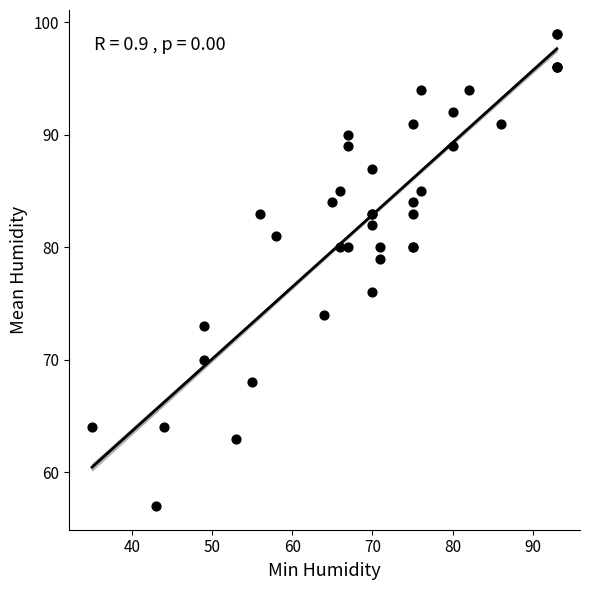

What Y value in the scatter plot is closest to 78?

79